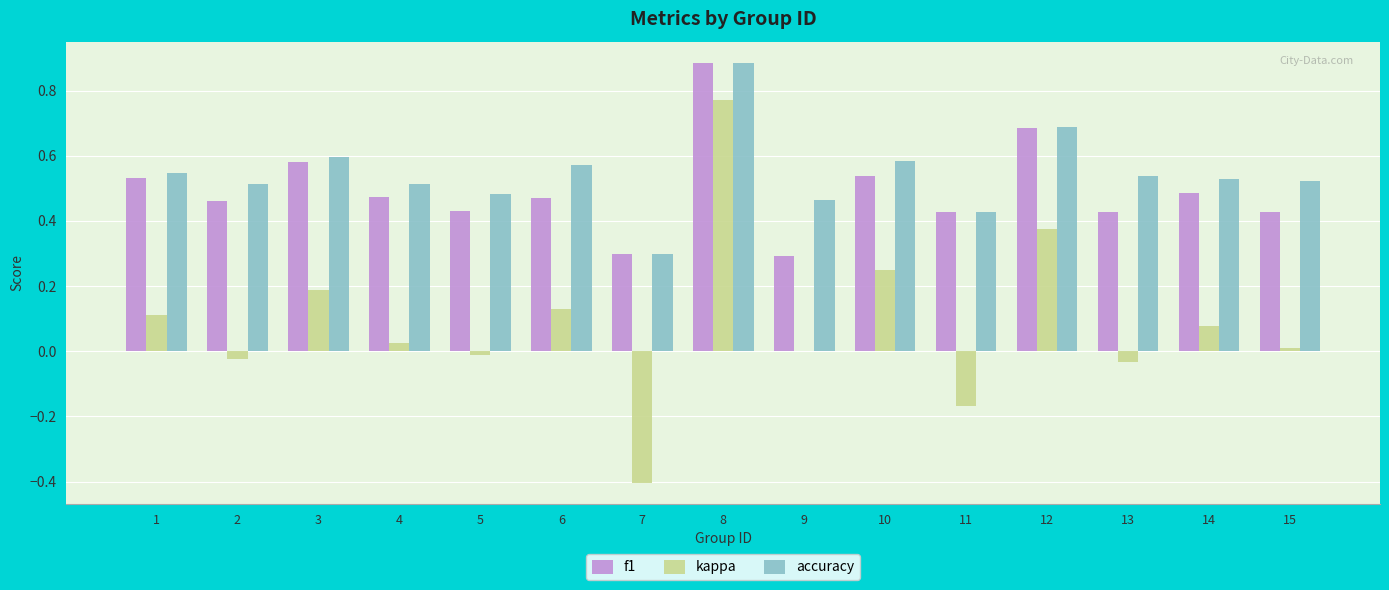

At which label does accuracy reach its peak?

8